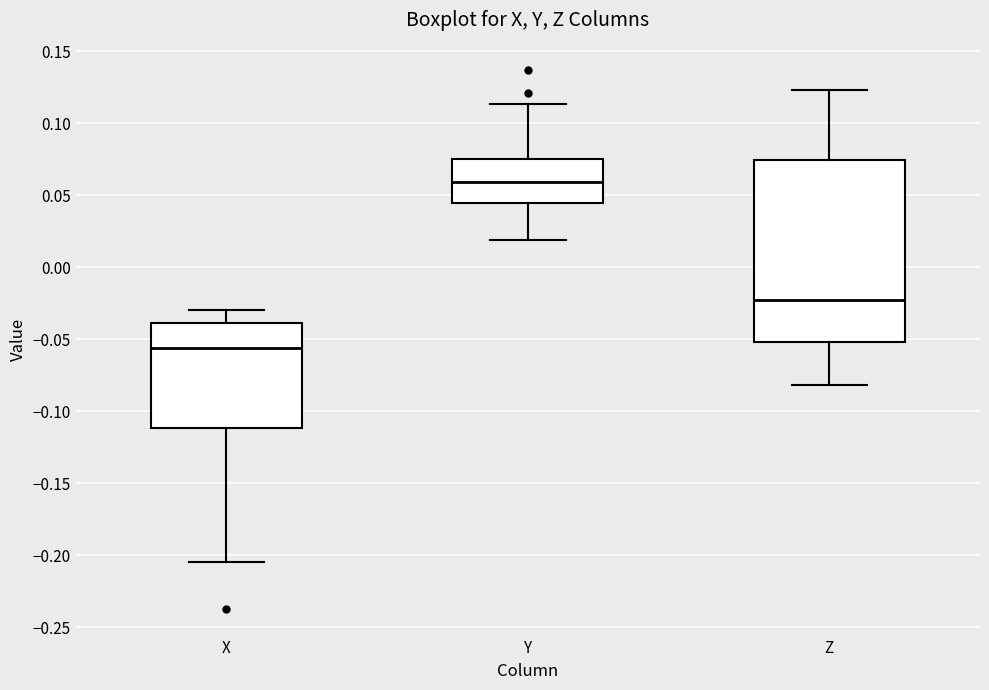

Reading left to right, transcribe this box plot: for each box, give where its median line is, the range the box spans, and where its two whiskers end, as read against the y-axis. The values are not printed on the chart, so give them approximately, as read against the axis.

X: median -0.055, box -0.110 to -0.040, whiskers -0.205 to -0.030
Y: median 0.060, box 0.045 to 0.075, whiskers 0.020 to 0.115
Z: median -0.025, box -0.050 to 0.075, whiskers -0.080 to 0.125